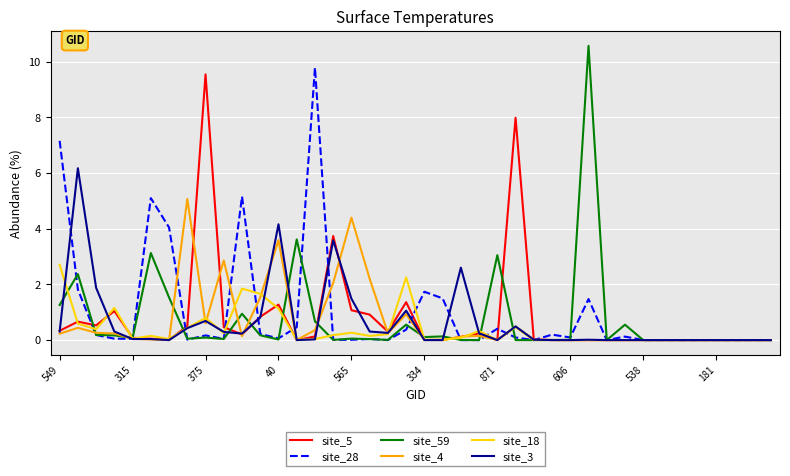

What is the maximum value for site_4?

5.1